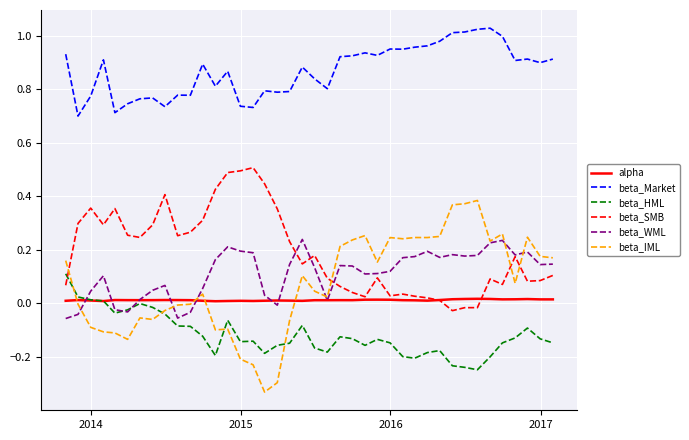

How many distinct data groups are displayed?

6